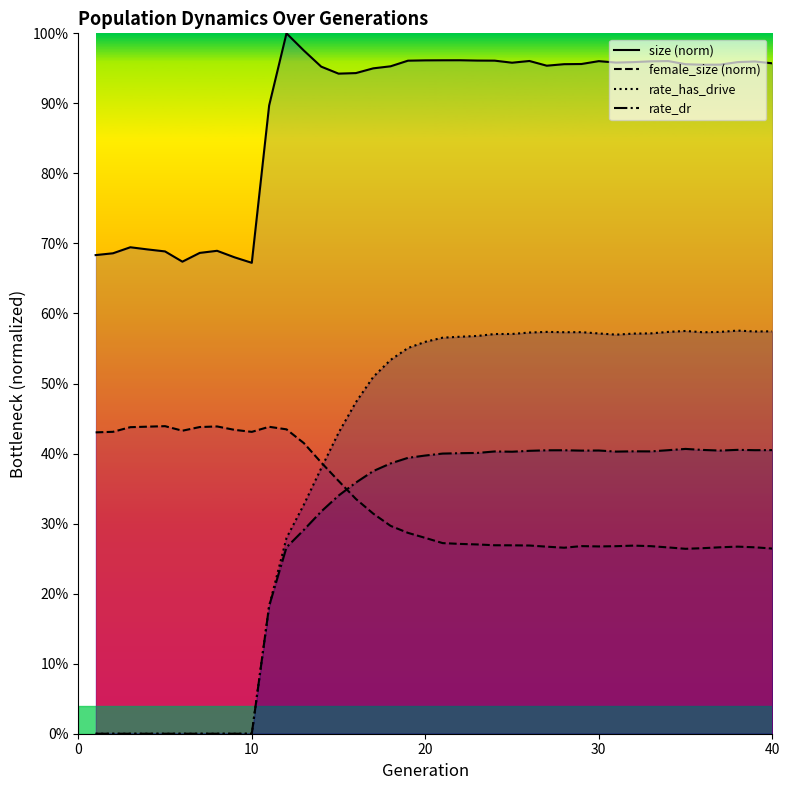

At which label does female_size reach its peak?

5